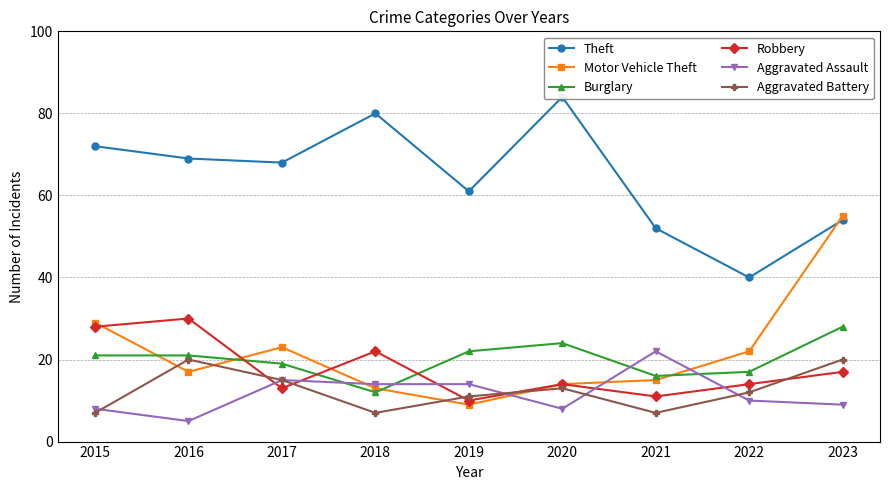

Is it true that Motor Vehicle Theft equals 10 at 2021?

False